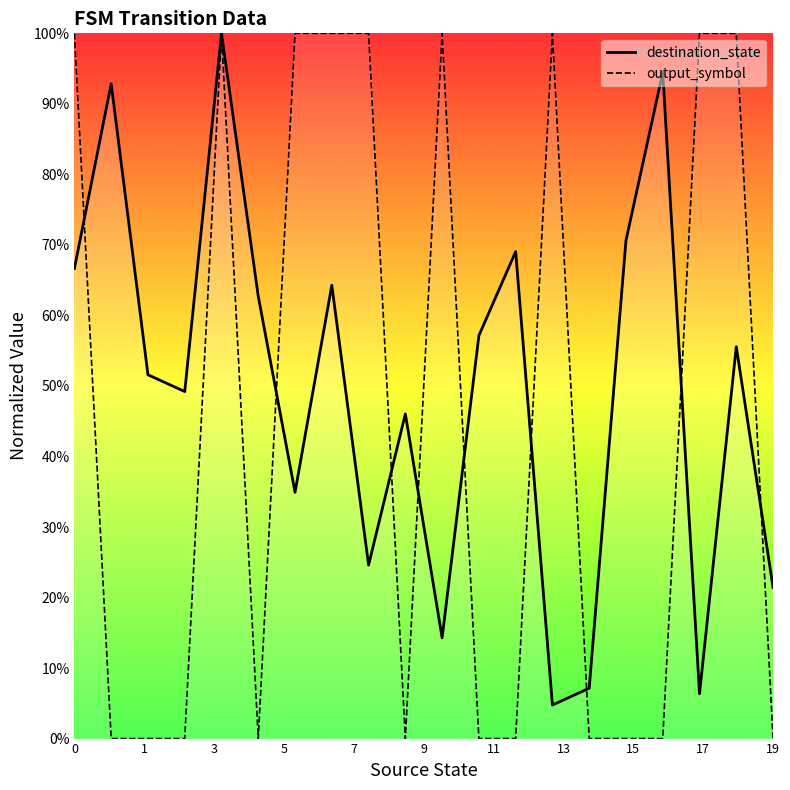

How many categories are shown in the chart?

20